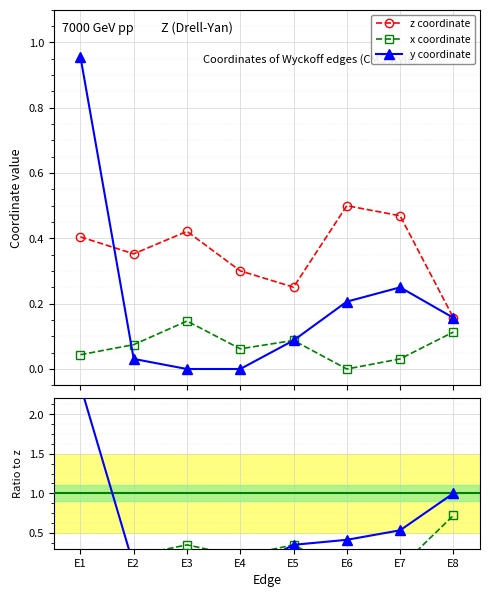

What is the difference between the maximum and second lowest values in the z series?

0.2